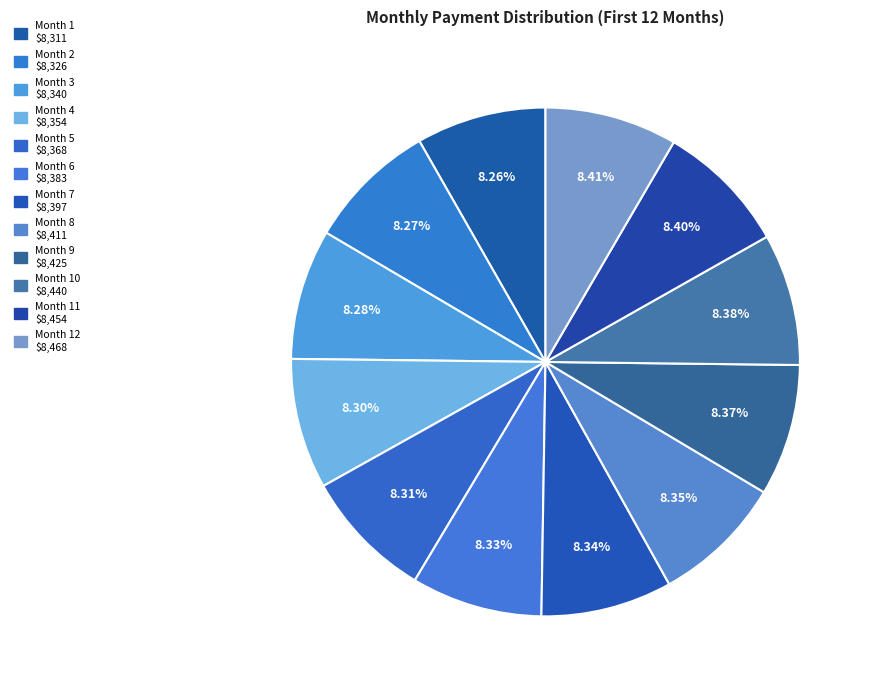

How many slices are in this pie chart?

12